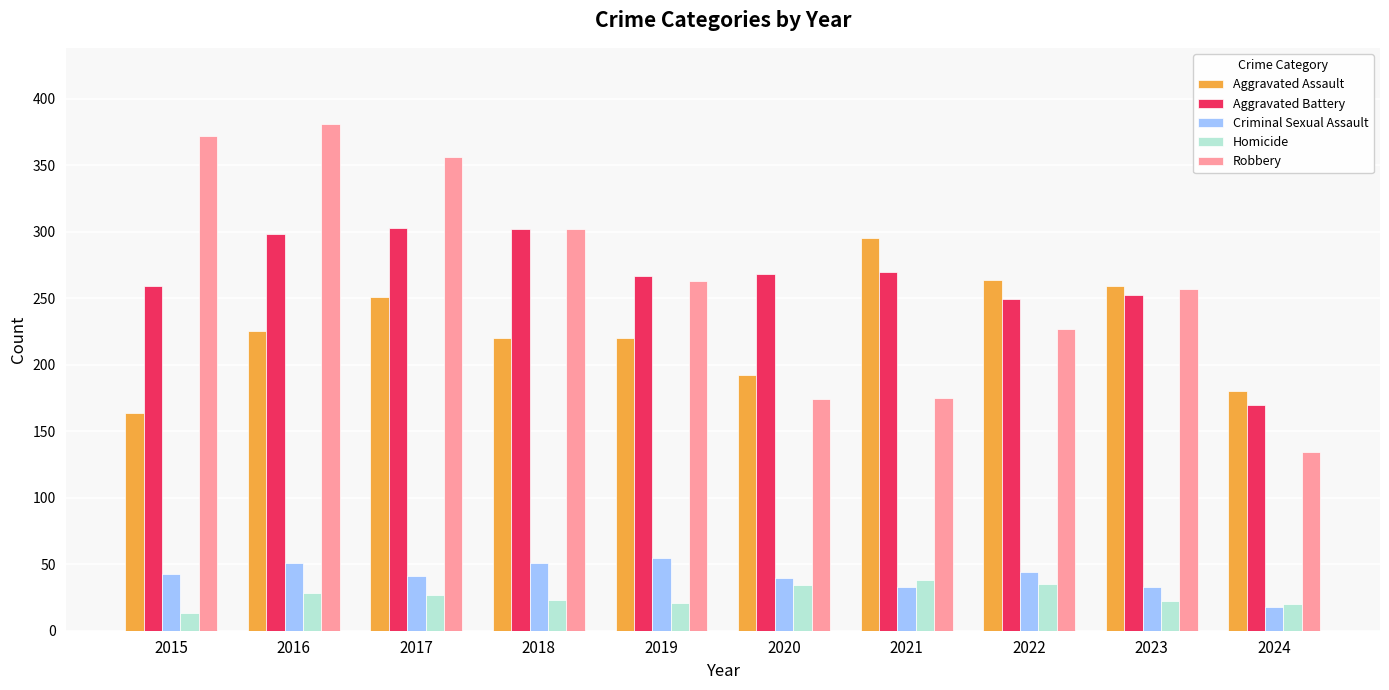

What is the average value of the Robbery series?

264